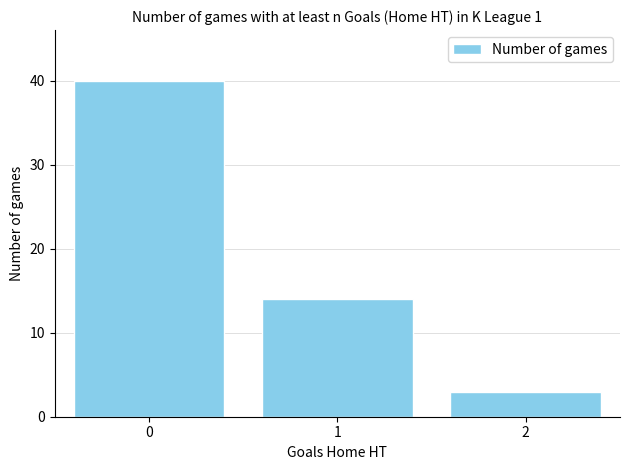

What is the difference between the values at 2 and 0?

37